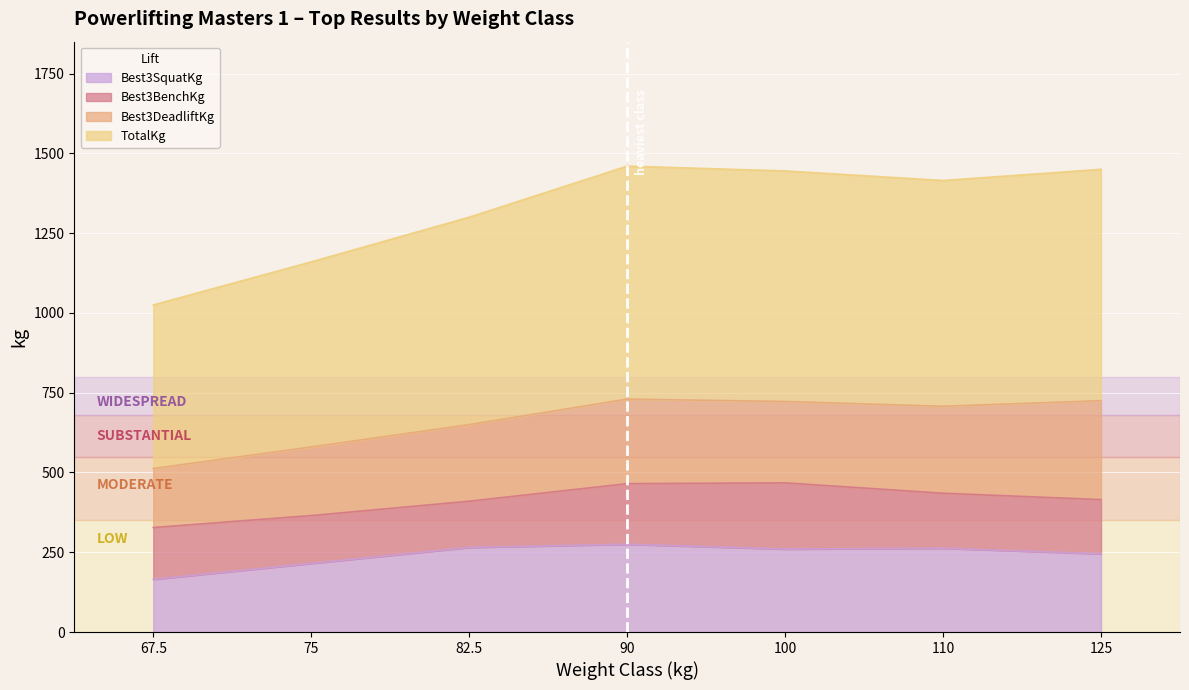

What is the lowest value of the Best3SquatKg series?

165.0